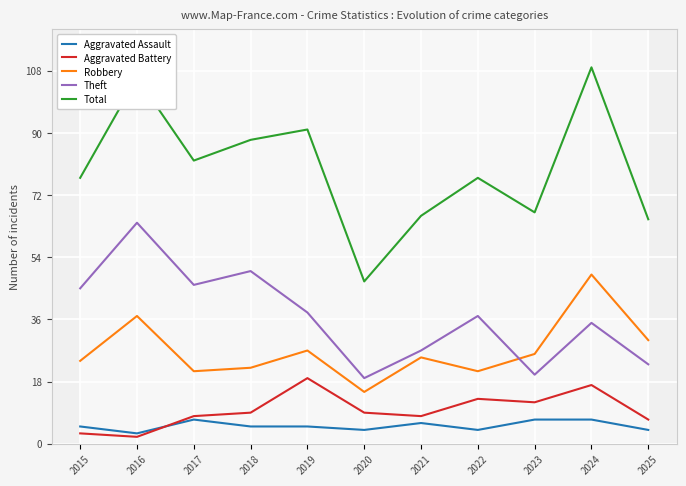

At which category does Total reach its first local peak?

2016